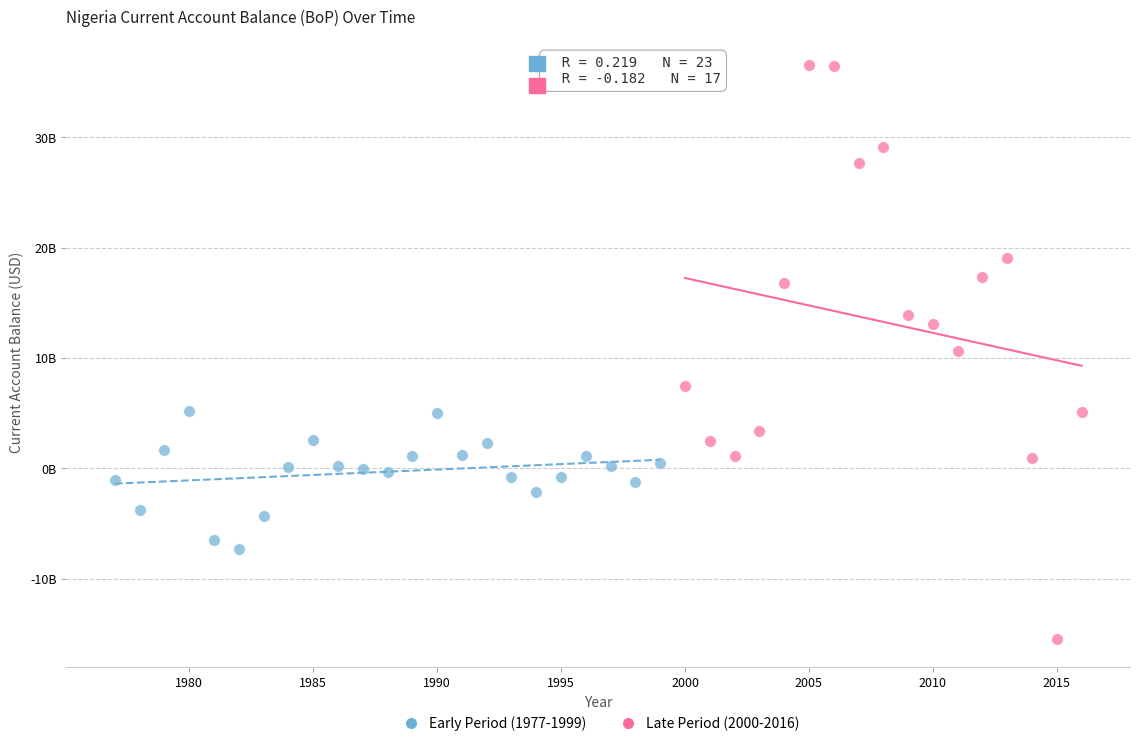

Which series reaches the maximum Y coordinate?

Late Period (2000-2016)